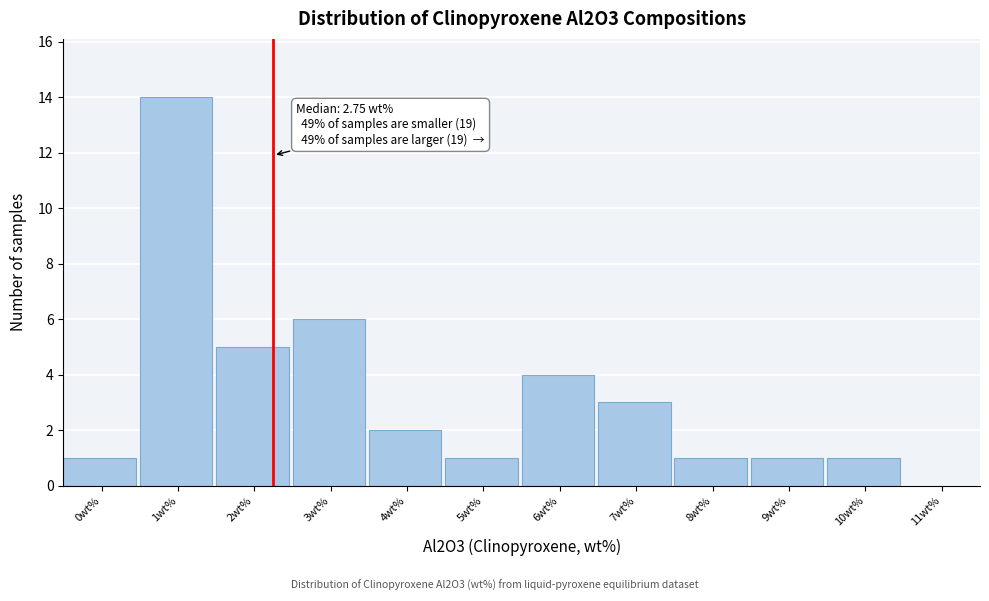

Reading left to right, transcribe all the data shown in this chart.

0wt%=1	1wt%=14	2wt%=5	3wt%=6	4wt%=2	5wt%=1	6wt%=4	7wt%=3	8wt%=1	9wt%=1	10wt%=1	11wt%=0